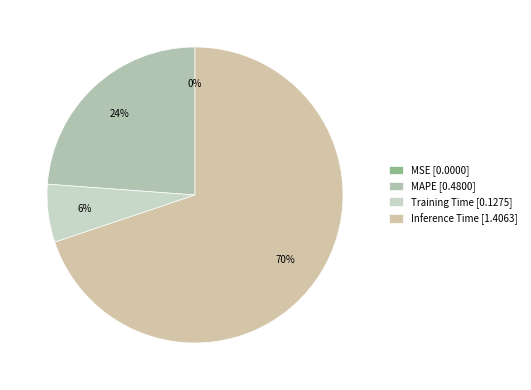

What percentage do Inference Time and MSE together represent?

69.8%